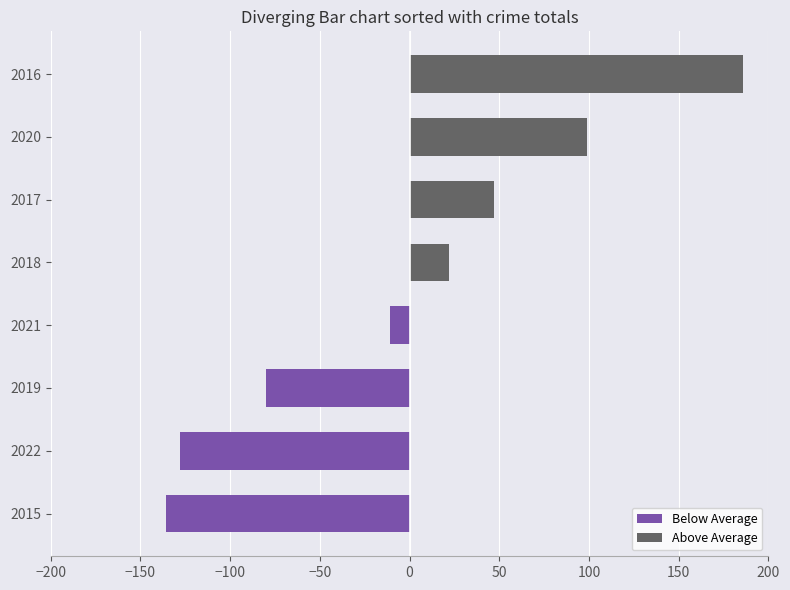

Which series has the largest total across all categories?

Above Average